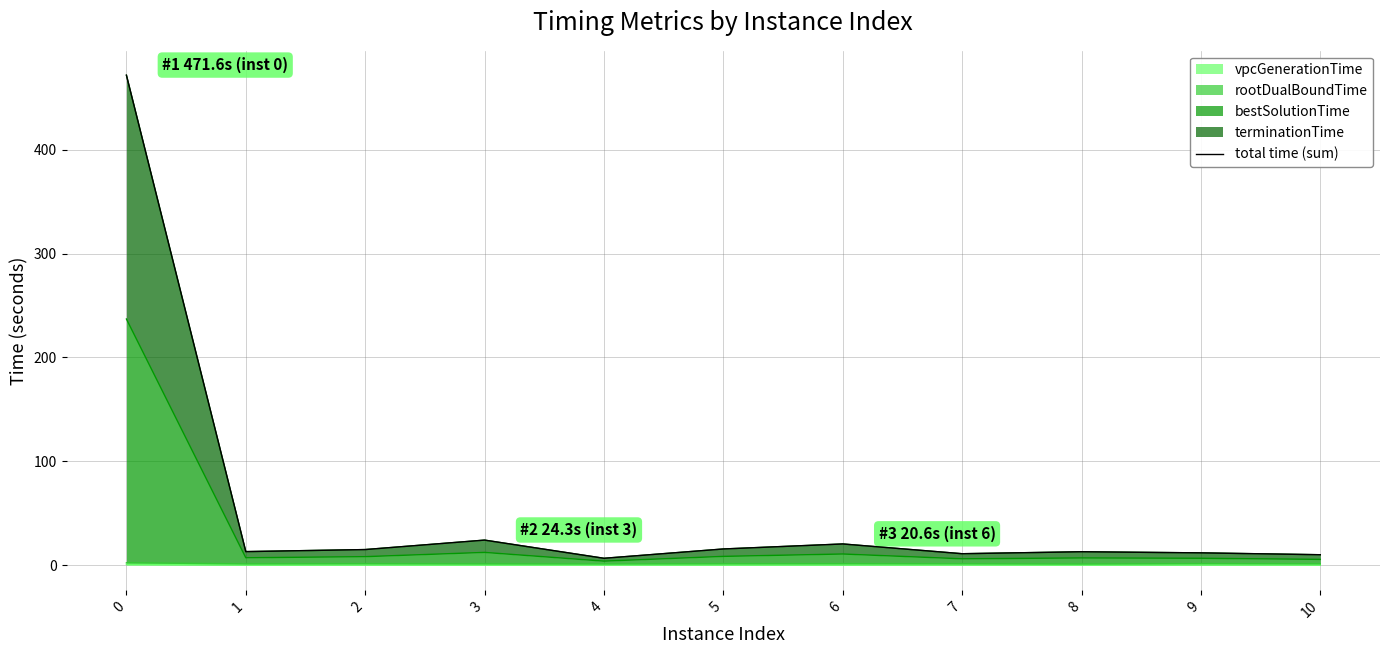

True or false: the data shows 5.2 at 3.

False